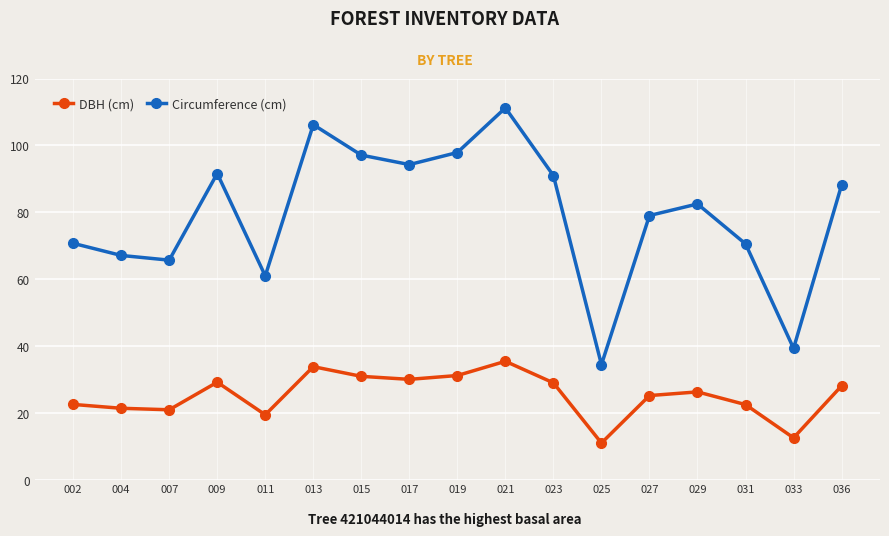

At which category is the sum across all series the highest?

021